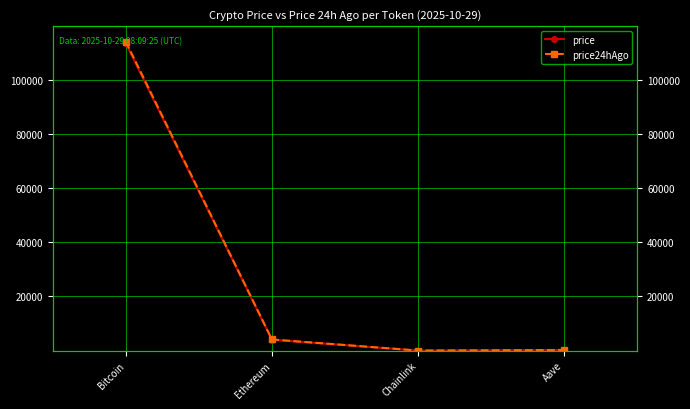

At which category is the sum across all series the highest?

Bitcoin